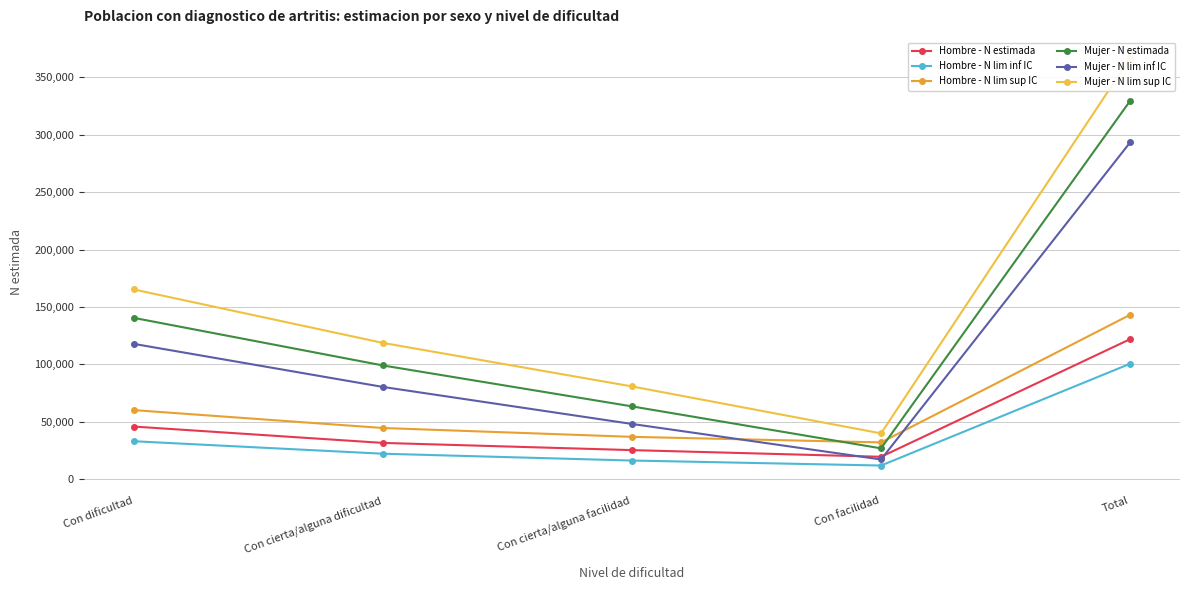

Where is Hombre - N lim sup IC nearest to the value 87558?

Con dificultad